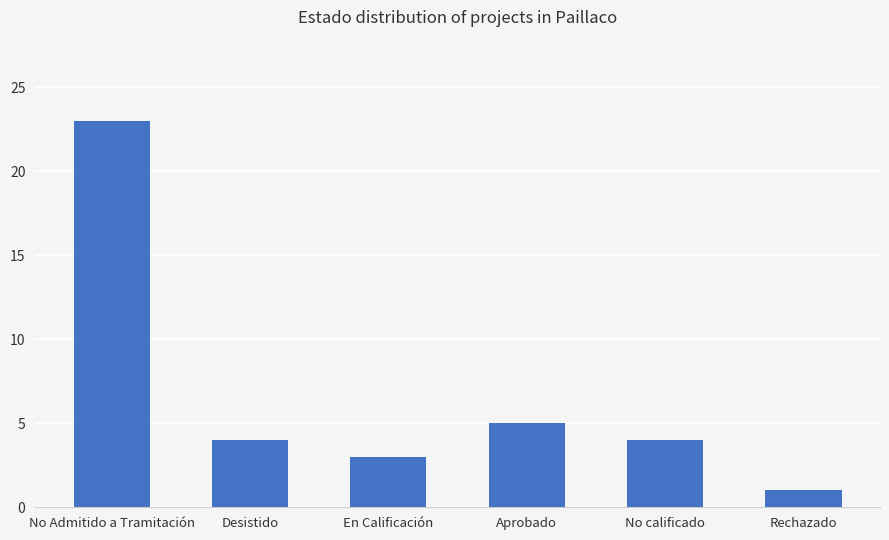

Where is the data nearest to the value 12?

Aprobado